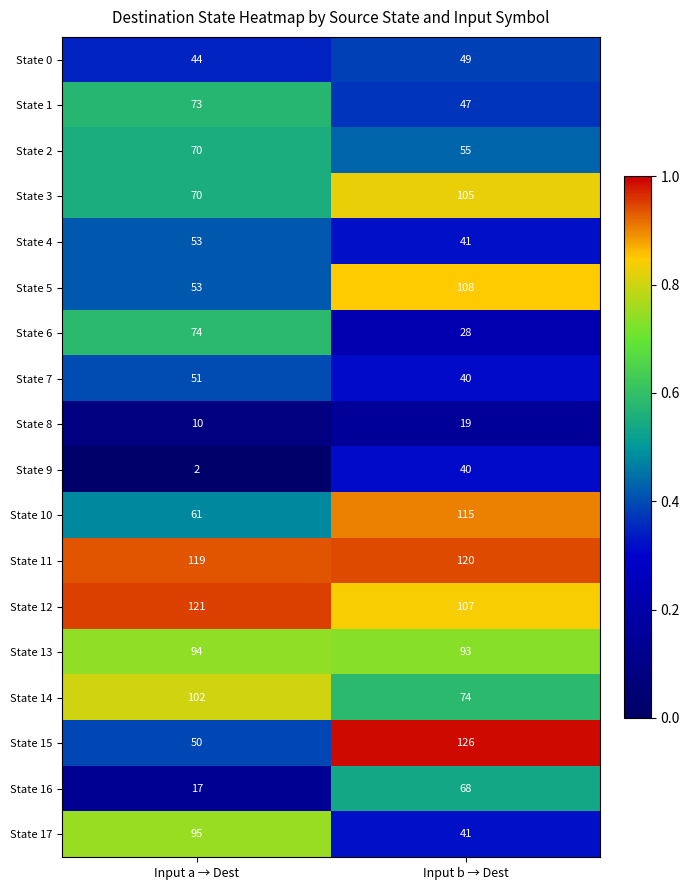

What is the difference between the maximum and minimum values in the State 10 series?

54